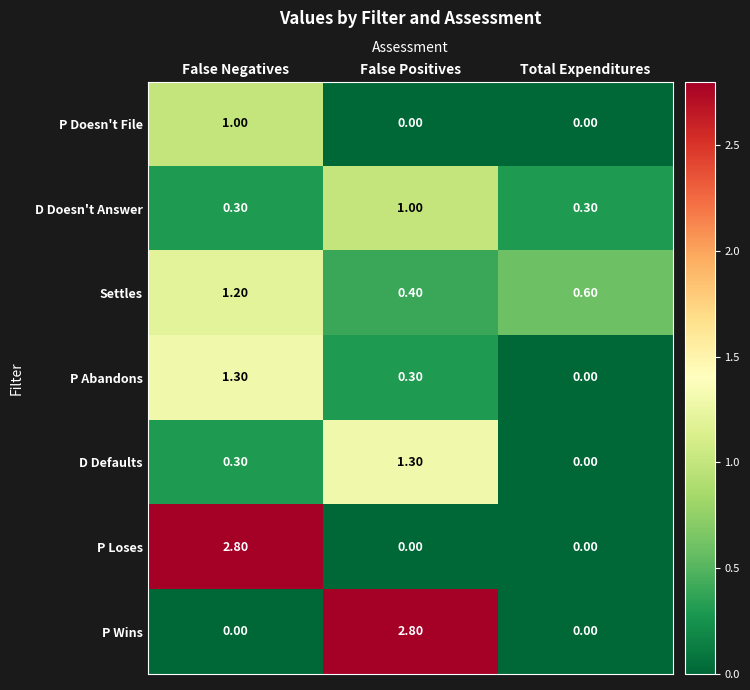

What is the spread (max minus min) of values at Total Expenditures?

0.6